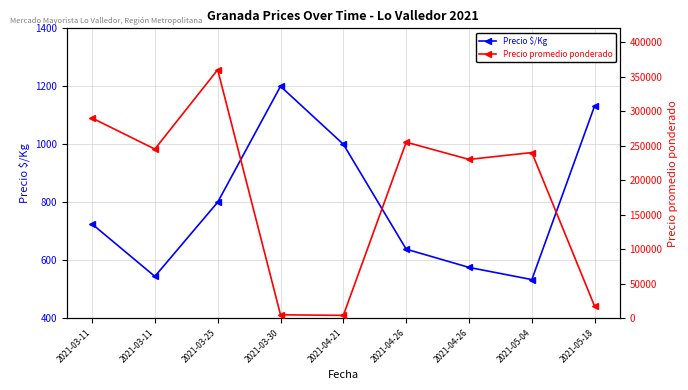

True or false: Precio $/Kg and Precio promedio ponderado cross at least once.

False